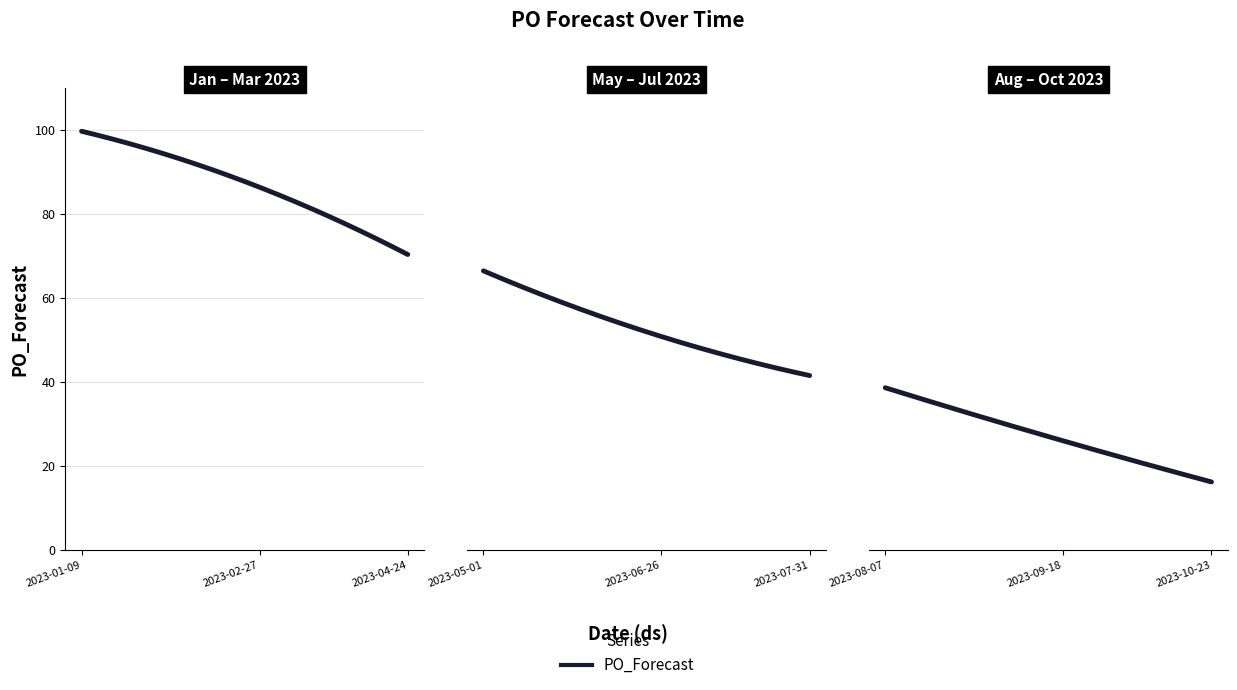

Approximately how many times larger is the value at 2023-06-19 compared to 2023-03-27?

0.7